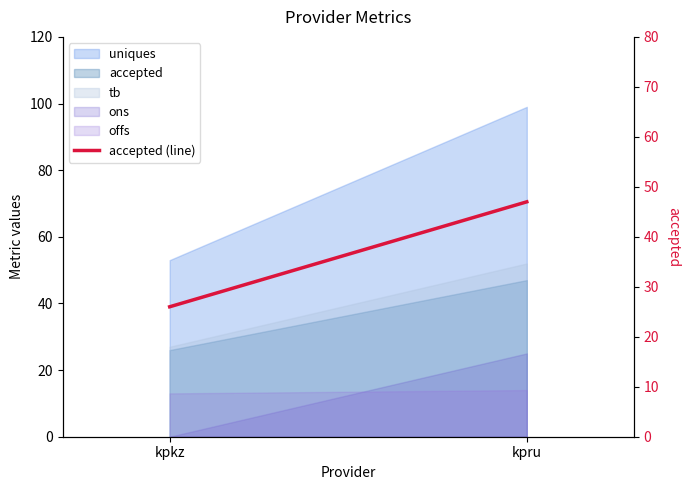

What is the ratio of the value at kpru to the value at kpkz?

1.8